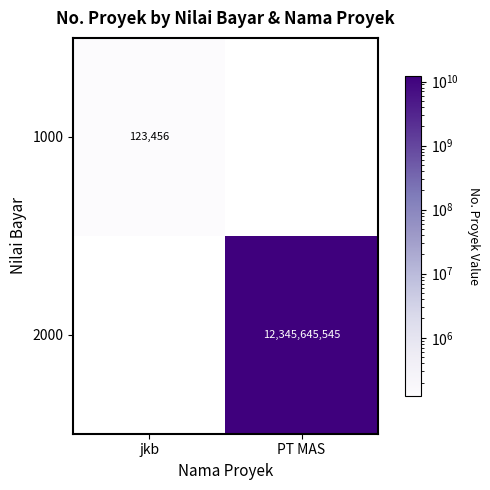

The 1000 series shows 123456 at jkb. True or false?

True